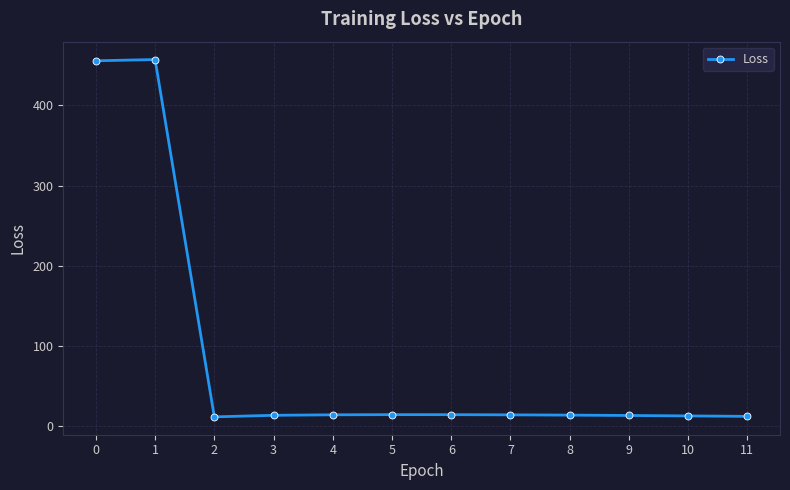

How many categories are shown in the chart?

12